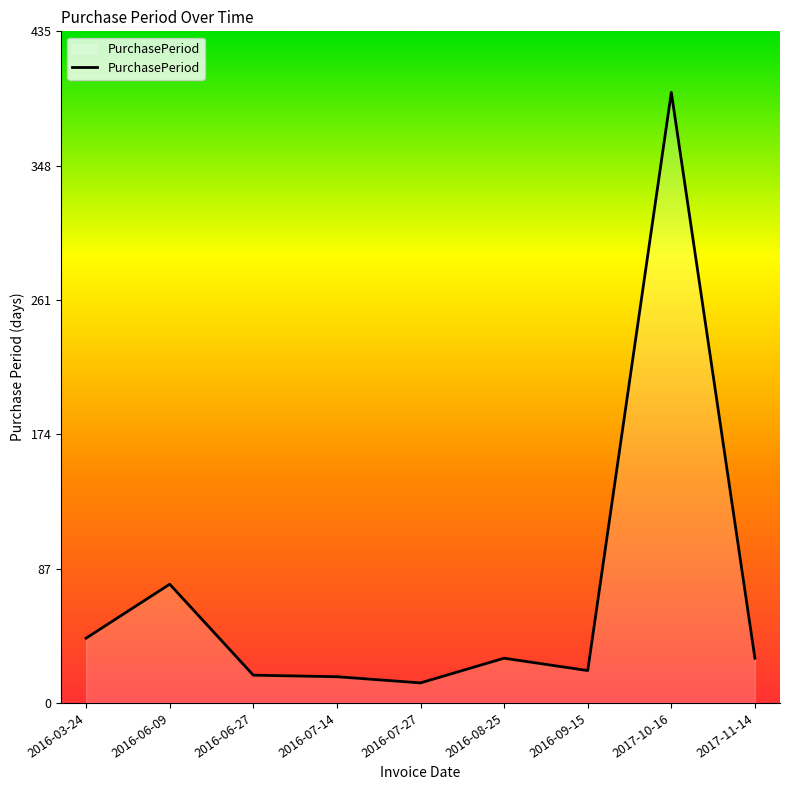

What is the change in value from 2016-03-24 to 2016-07-14?

-25